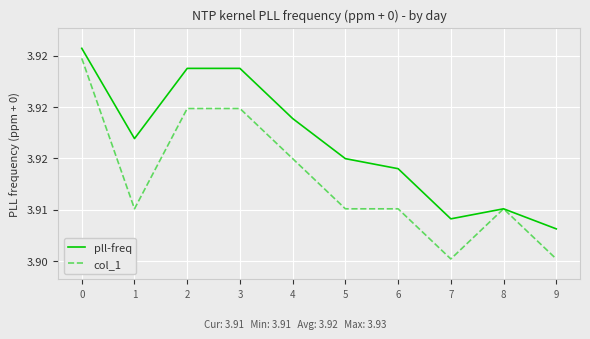

Does the chart display data point markers on the line(s)?

No